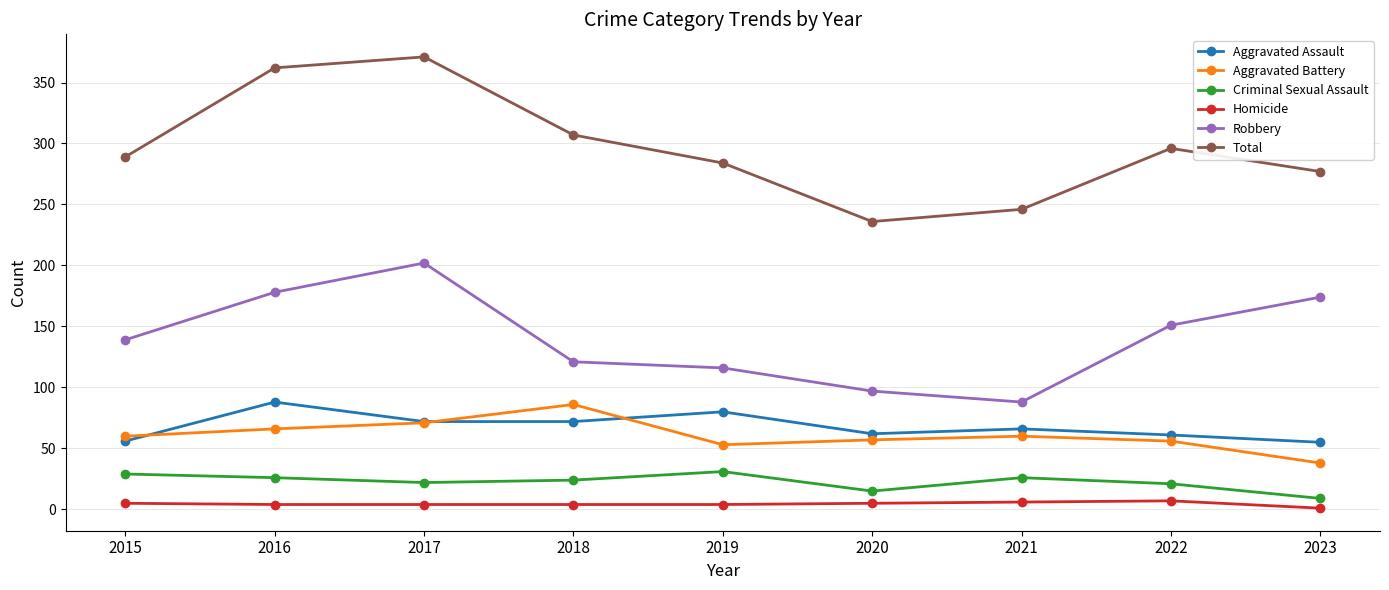

True or false: Total and Aggravated Battery cross at least once.

False